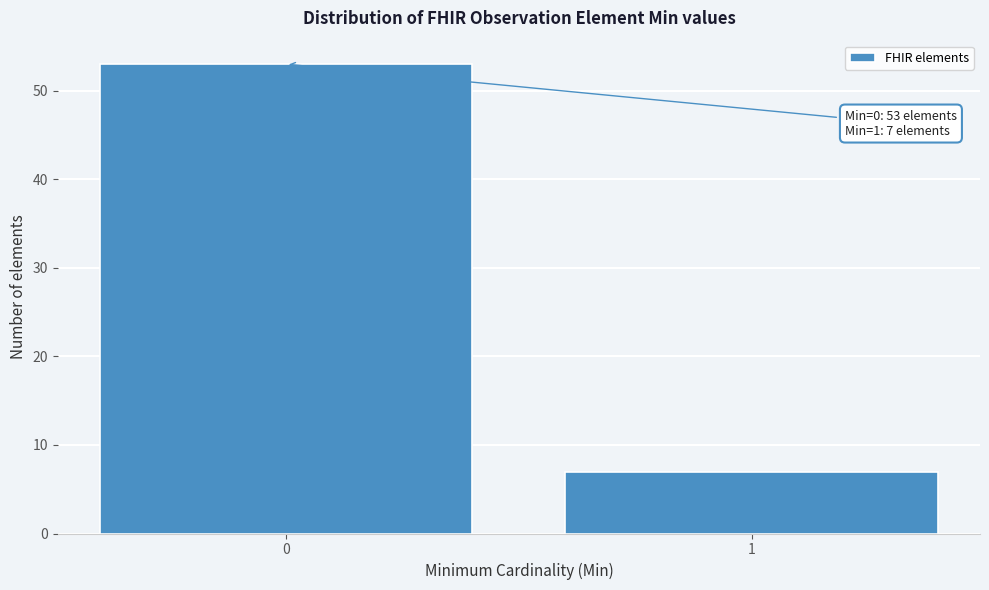

Reading left to right, transcribe all the data shown in this chart.

0=53	1=7